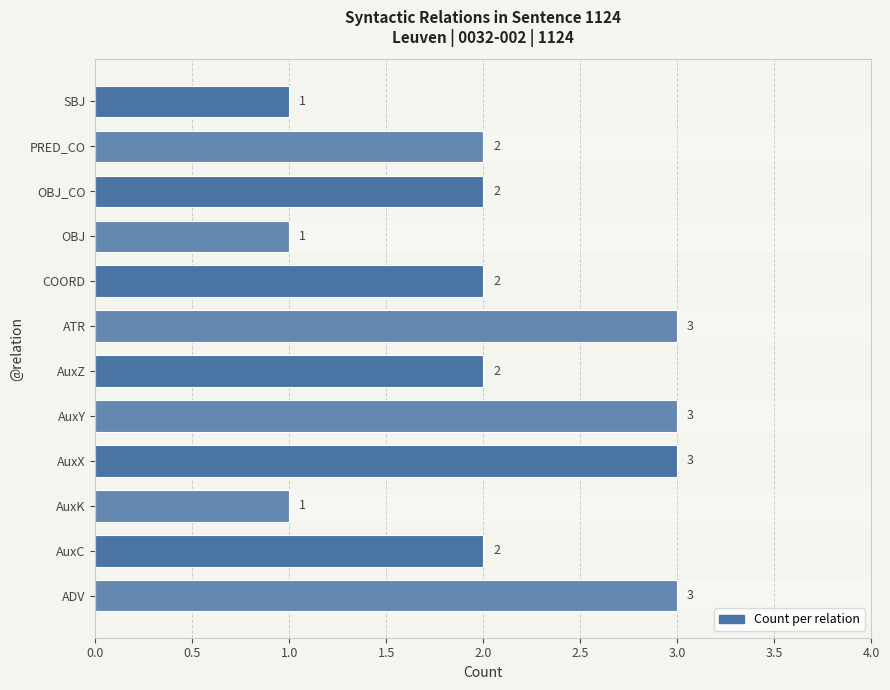

How many values are between 2 and 3?

9